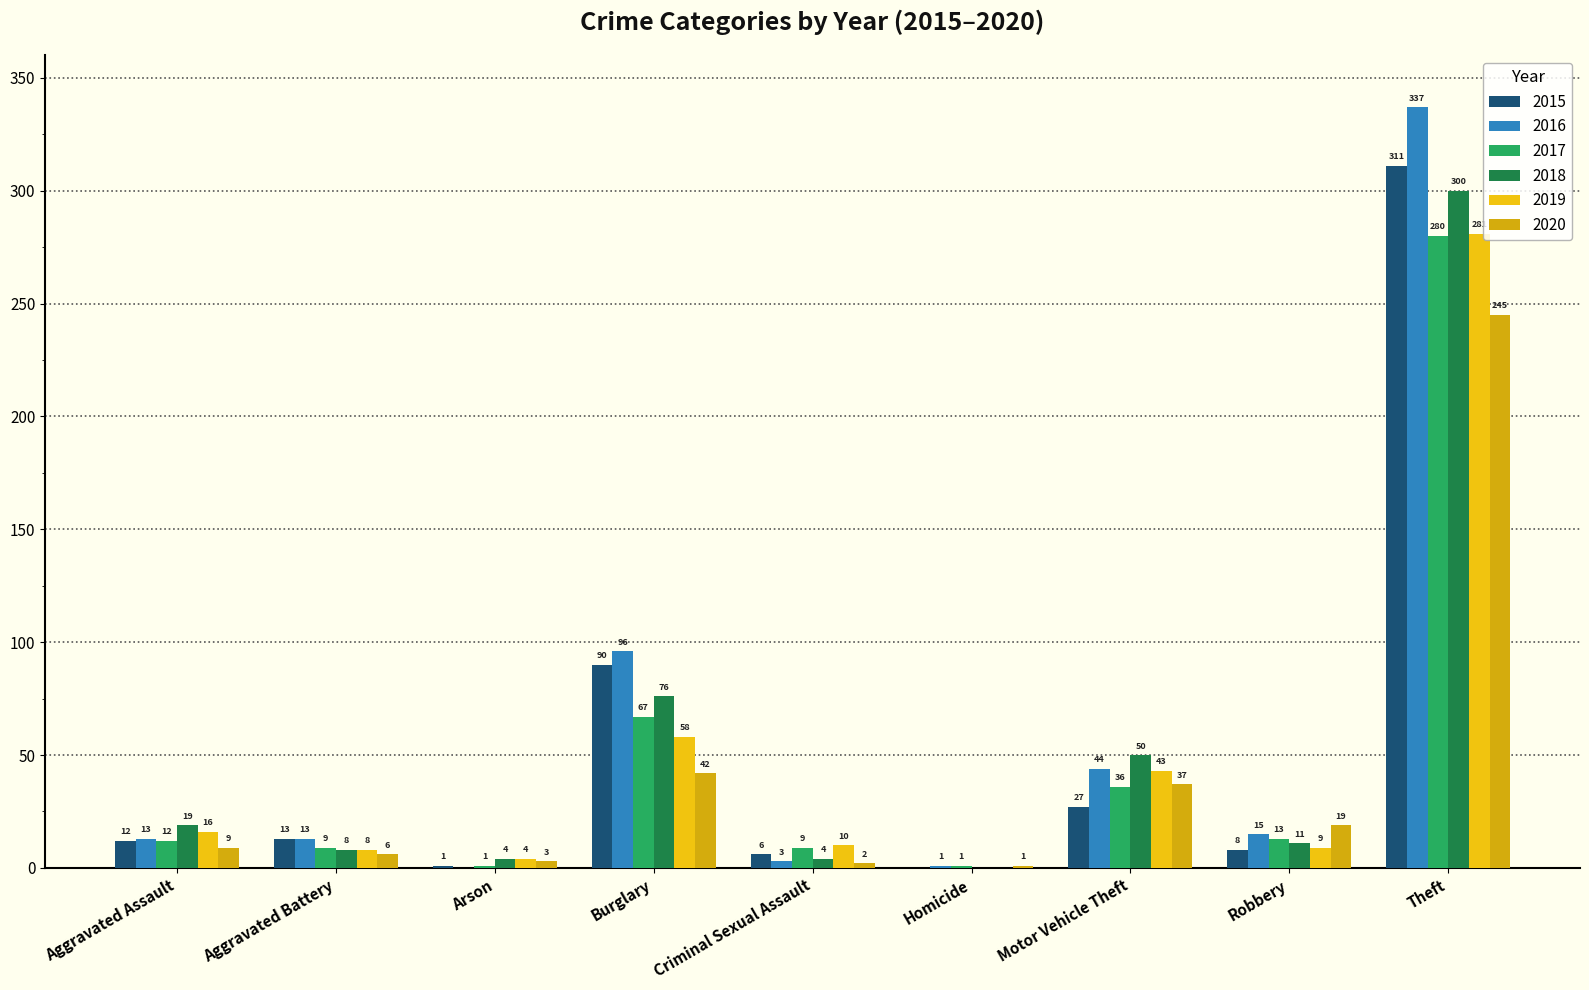

Reading right to left, extract all data points from this chart.

2015: 311	8	27	0	6	90	1	13	12
2016: 337	15	44	1	3	96	0	13	13
2017: 280	13	36	1	9	67	1	9	12
2018: 300	11	50	0	4	76	4	8	19
2019: 281	9	43	0	10	58	4	8	16
2020: 245	19	37	1	2	42	3	6	9